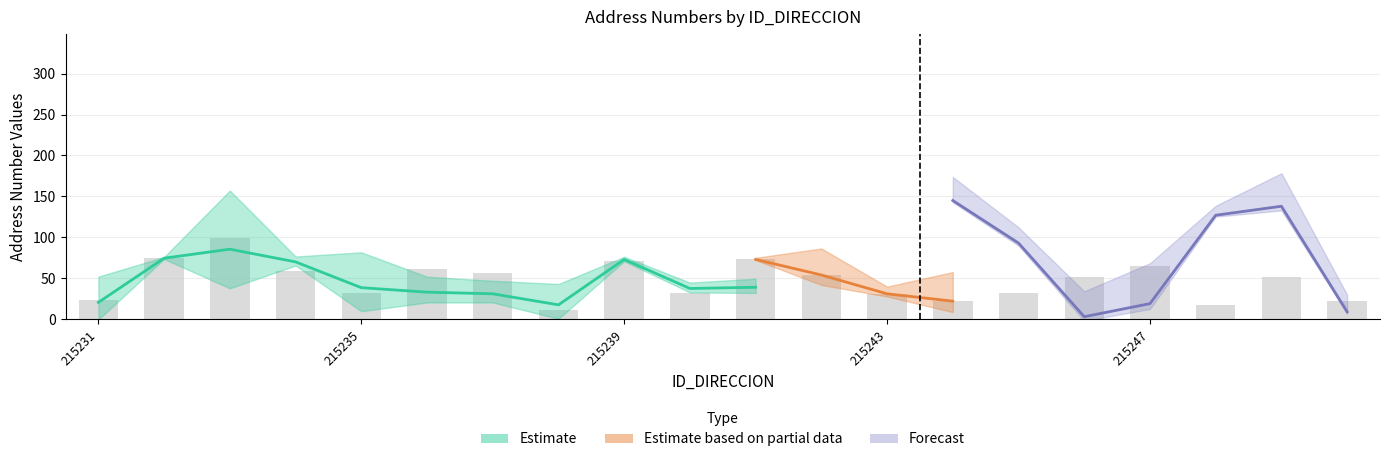

Which label corresponds to the smallest value in the chart?

215246